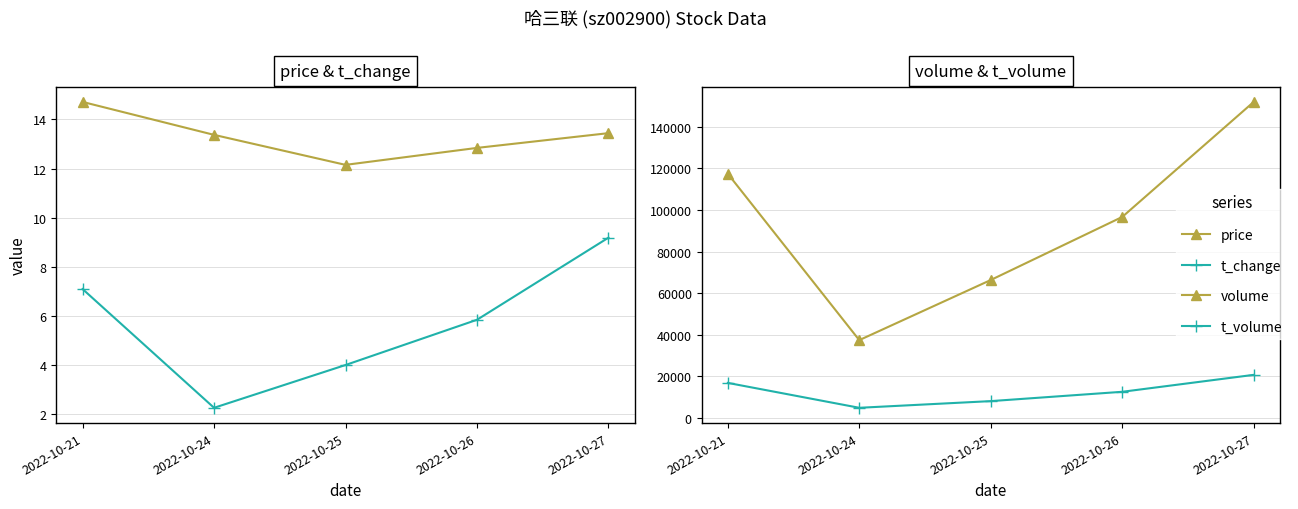

True or false: t_change has a value of 7.1 at 2022-10-21.

True